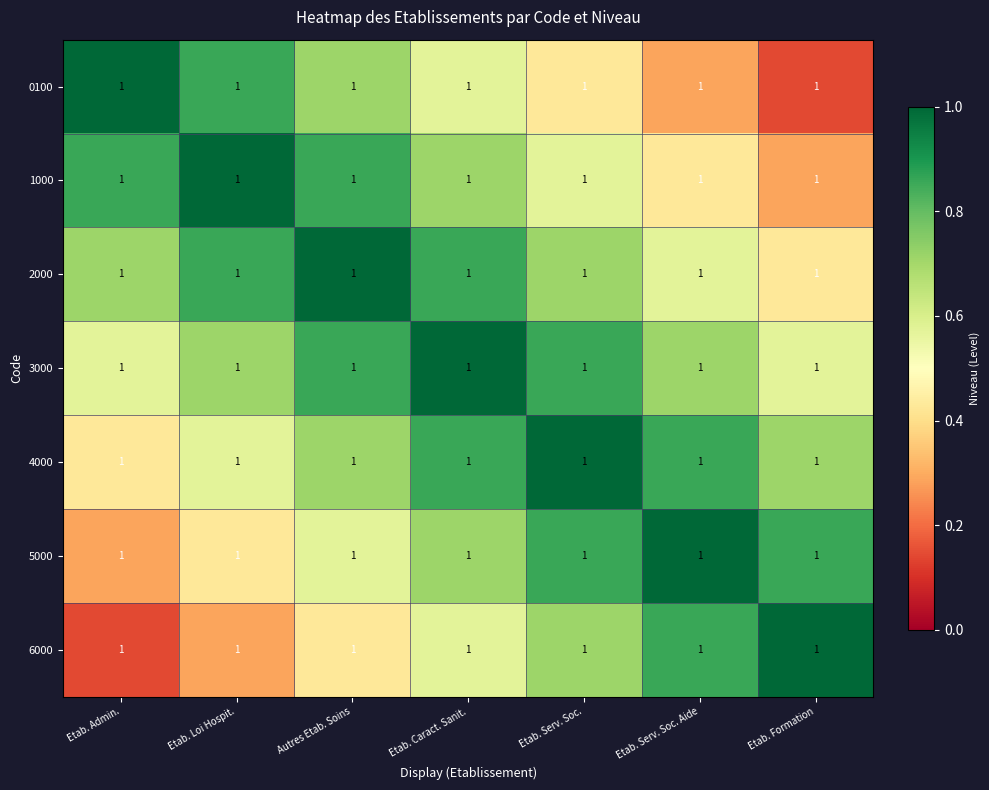

The 2000 series shows 0.9 at Etab. Caract. Sanit.. True or false?

True